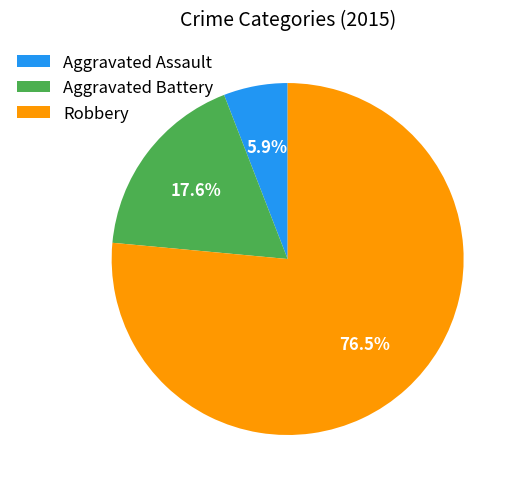

Is the sum of Aggravated Assault and Aggravated Battery greater than half?

No